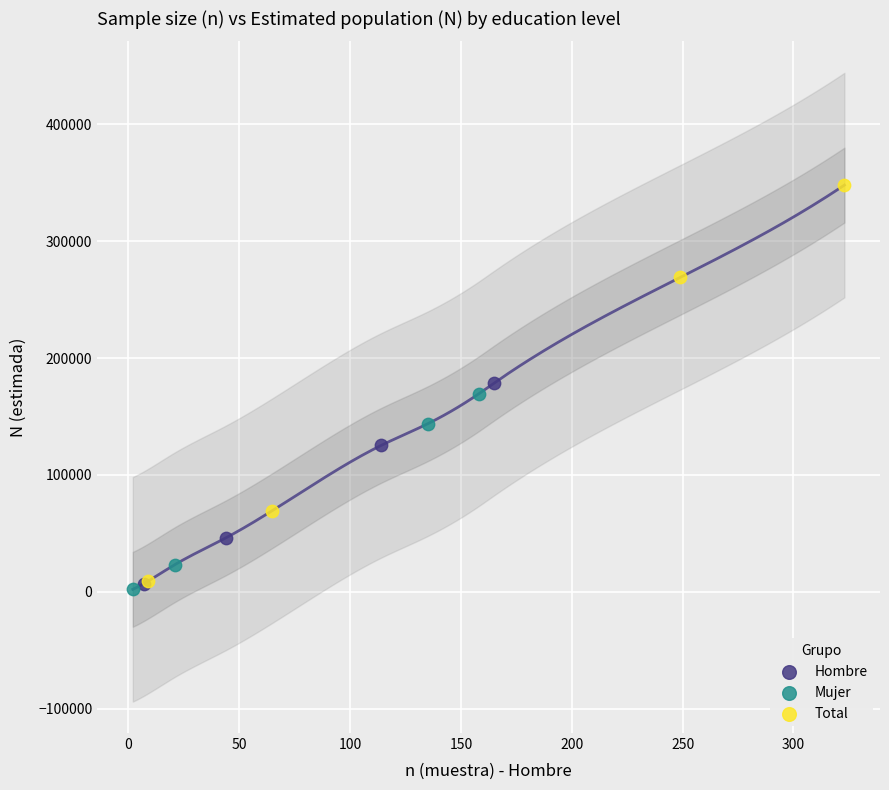

Which series has the widest spread of Y values?

Total